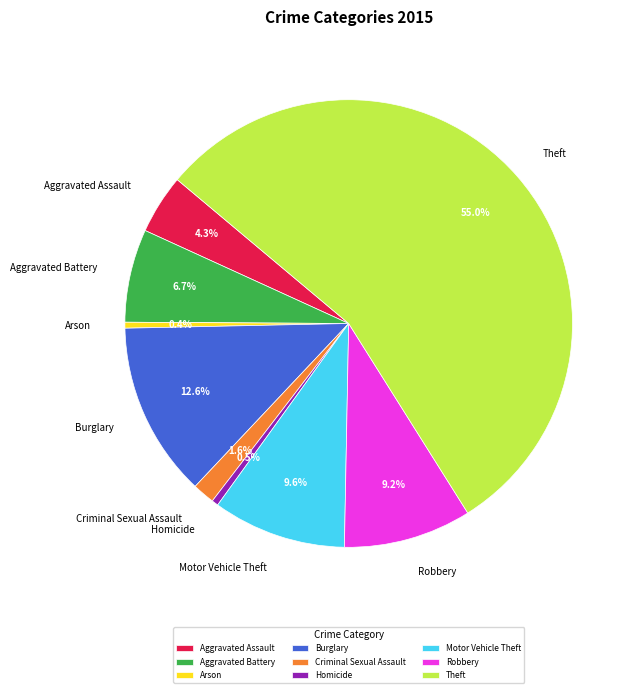

Is the sum of Burglary and Aggravated Assault greater than half?

No